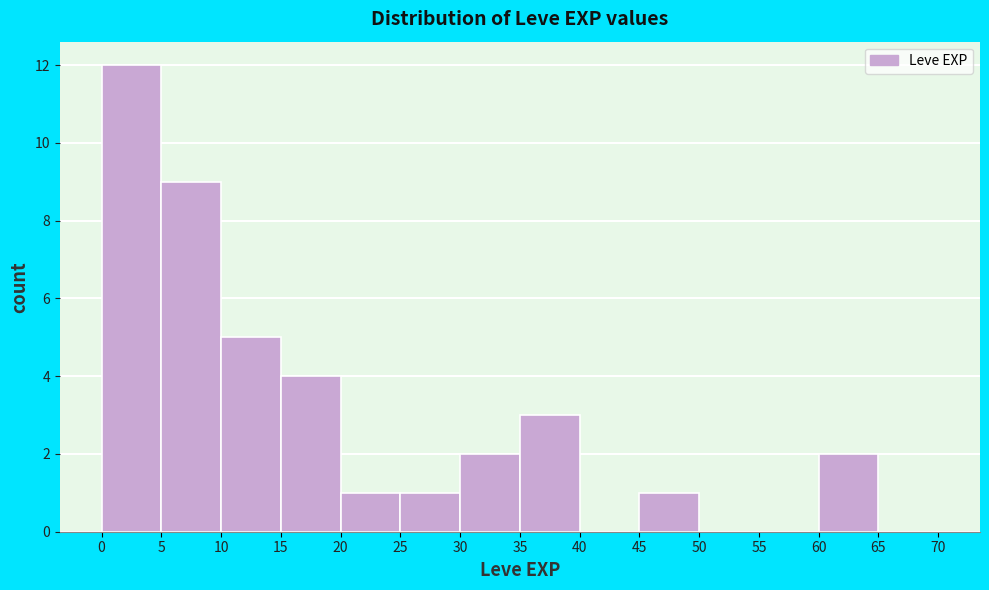

How tall is the bar that spans 10 to 15 on the x-axis? The values are not printed on the chart, so give them approximately, as read against the axis.

5